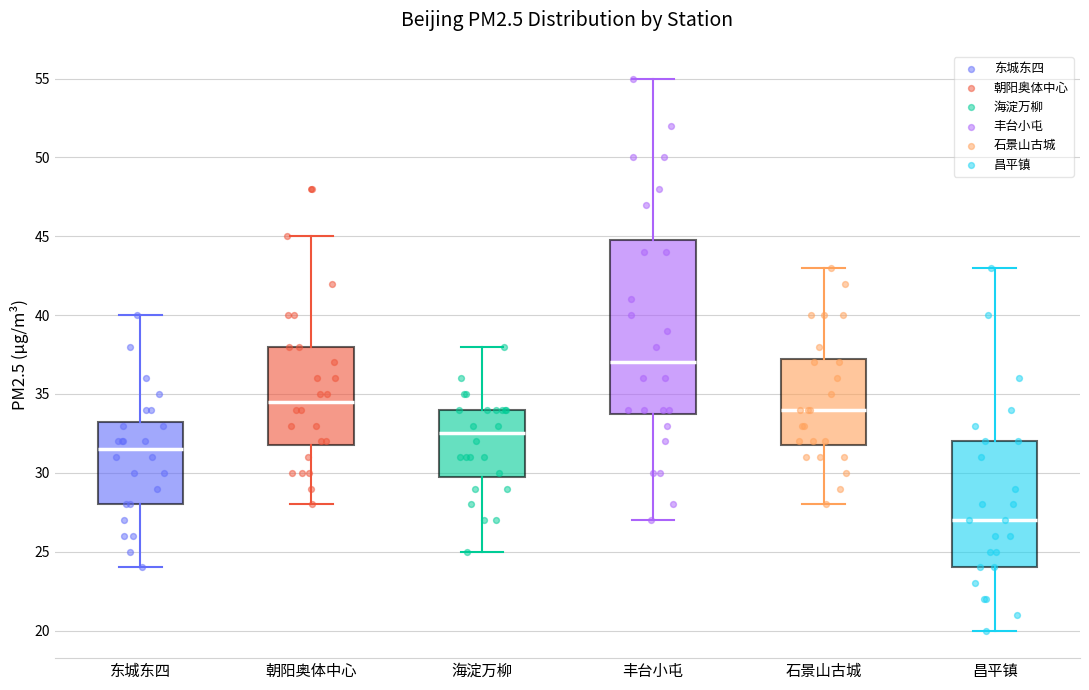

Comparing the boxes themselves (not the whiskers), which one is the tallest?

丰台小屯